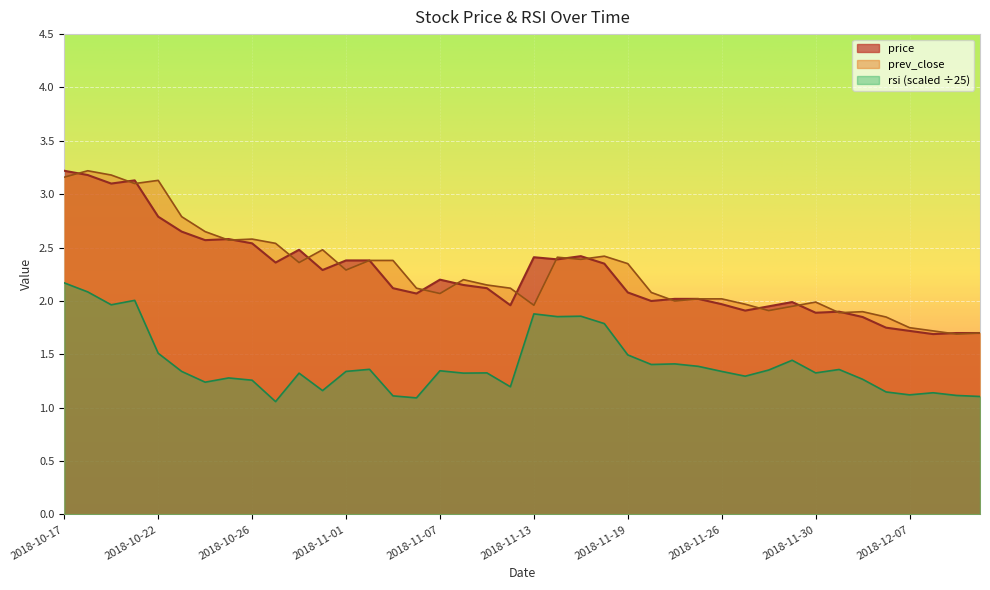

What is the average value of the rsi series?

1.4